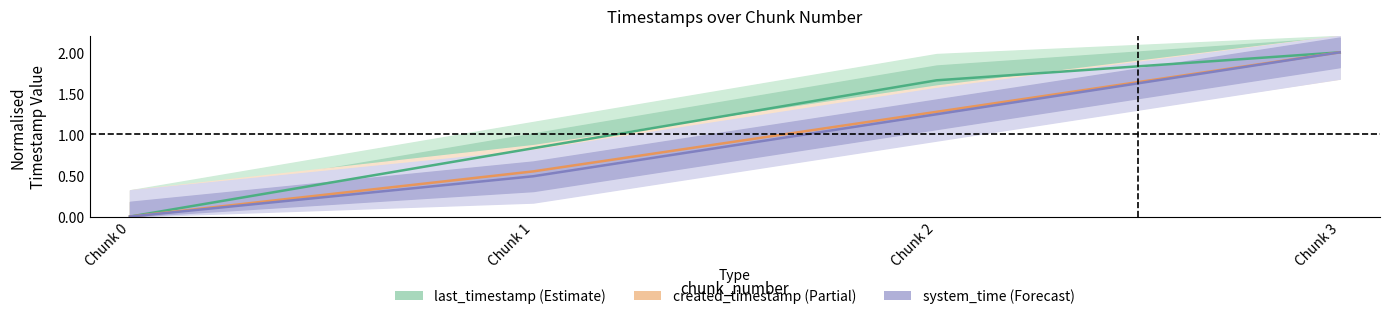

What is the difference between the highest and lowest values at Chunk 1?

0.3